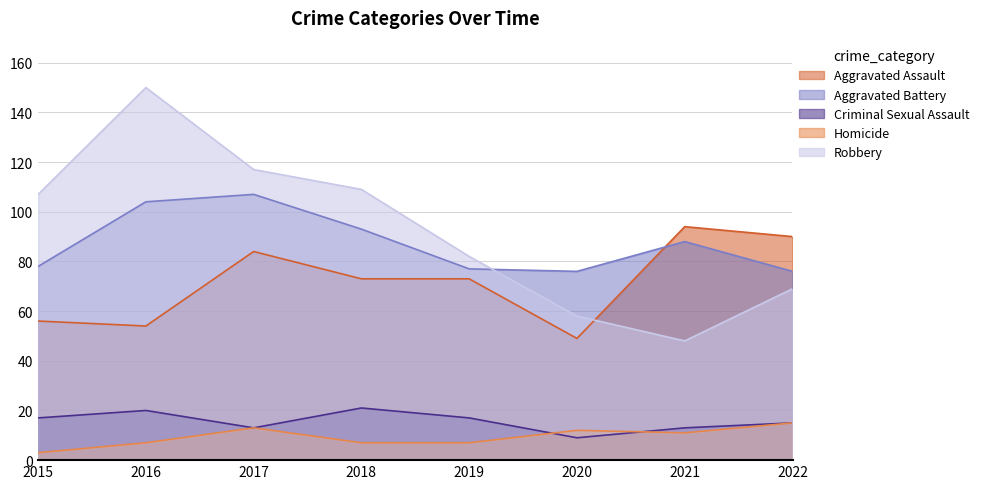

Which series has the largest total across all categories?

Robbery